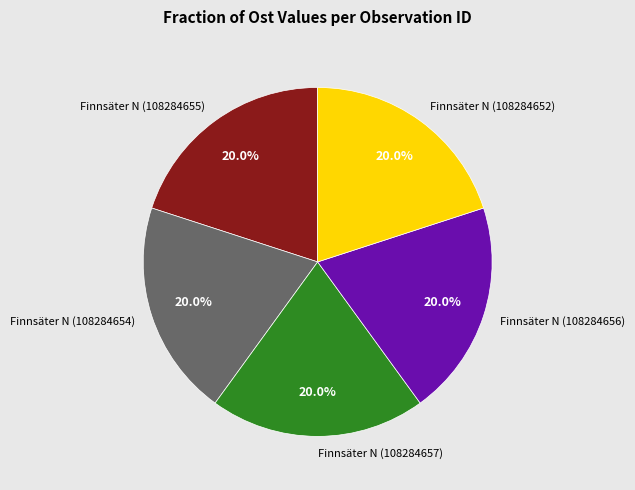

Is it true that Finnsäter N (108284656) is 20% of the pie?

True